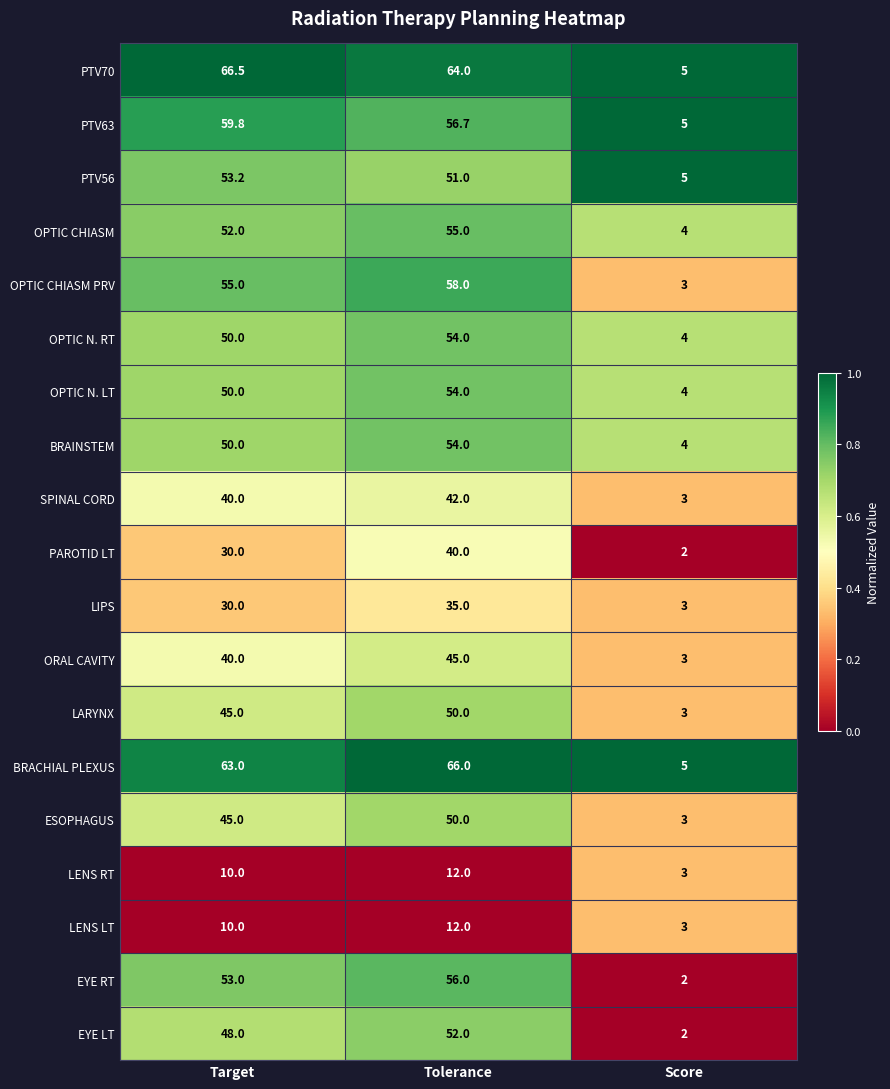

True or false: EYE RT has a value of 73.2 at Tolerance.

False